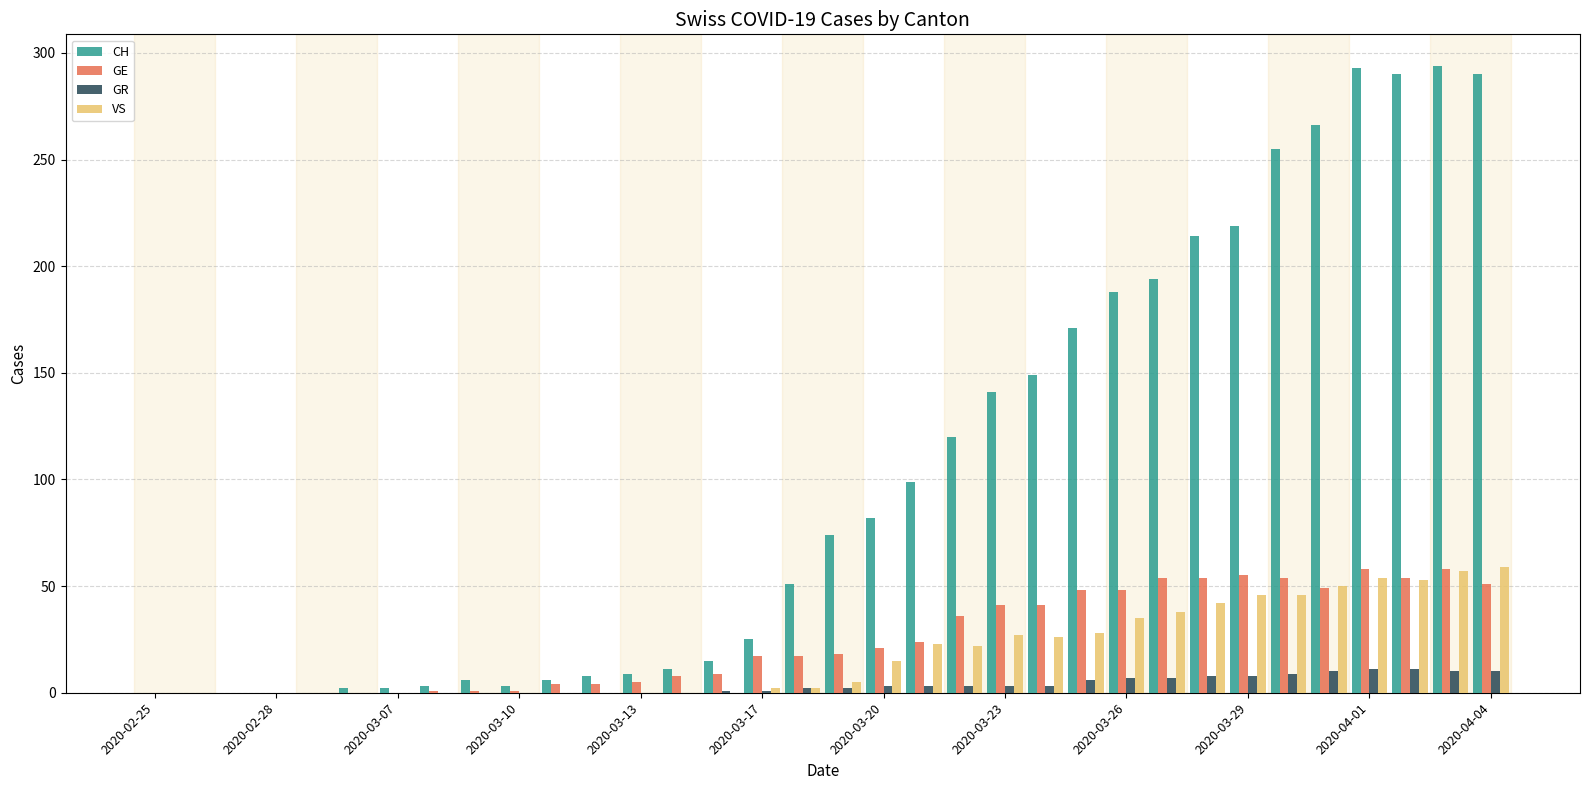

What is the highest value of the VS series?

59